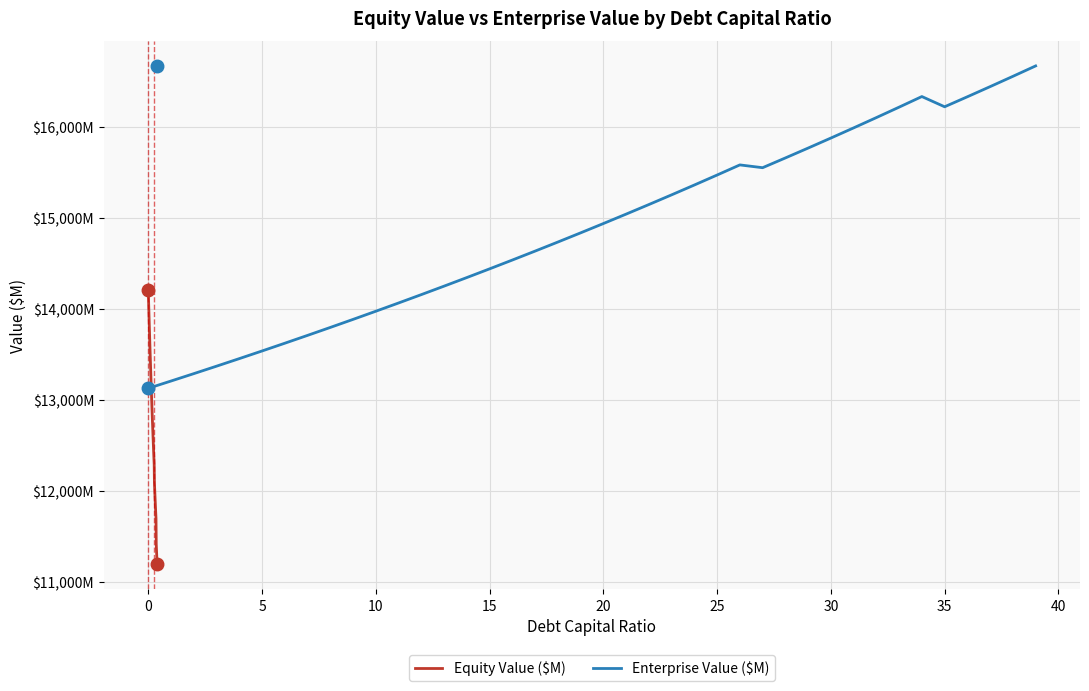

What is the total value across all series at 25?

27317.2